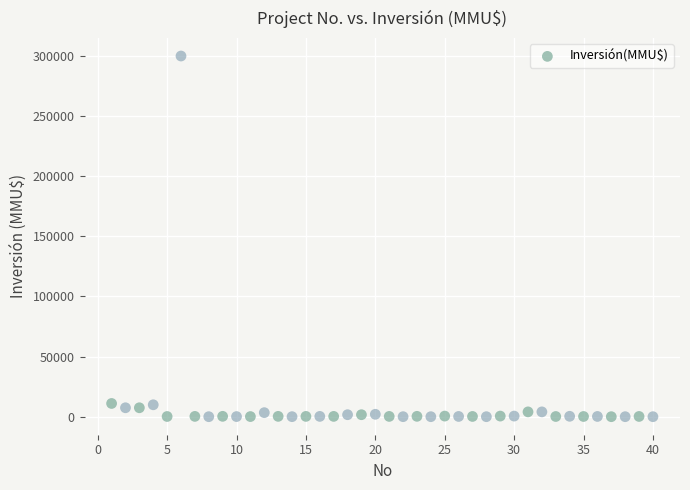

What is the range of Y values (max minus min)?

300000